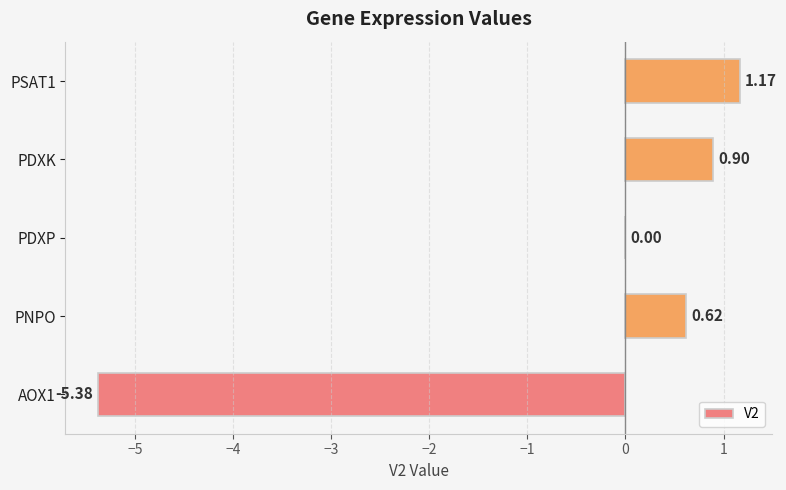

Where is the data nearest to the value -2?

PDXP